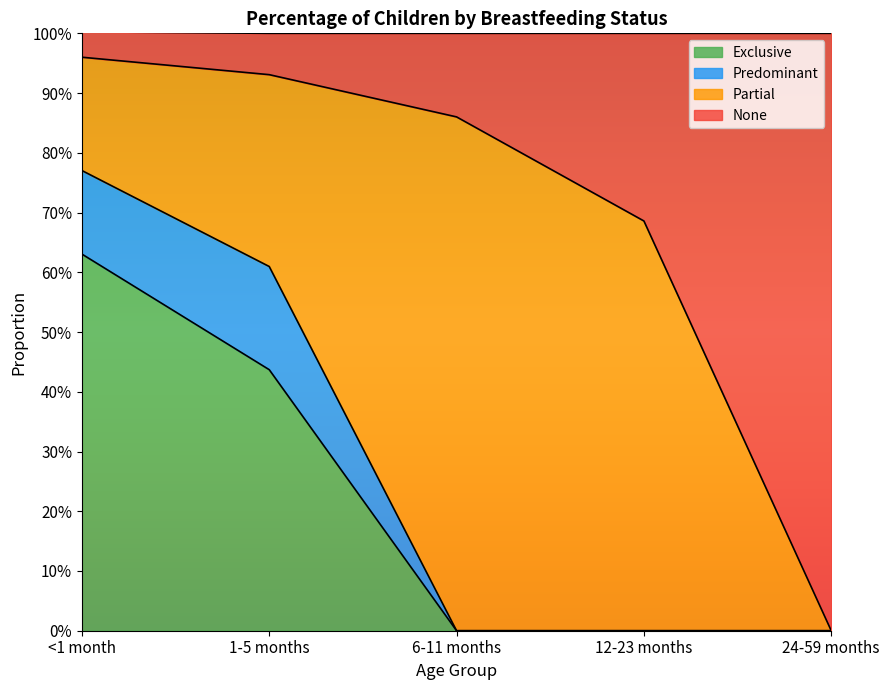

What are all the series names shown in the legend?

Exclusive, Predominant, Partial, None